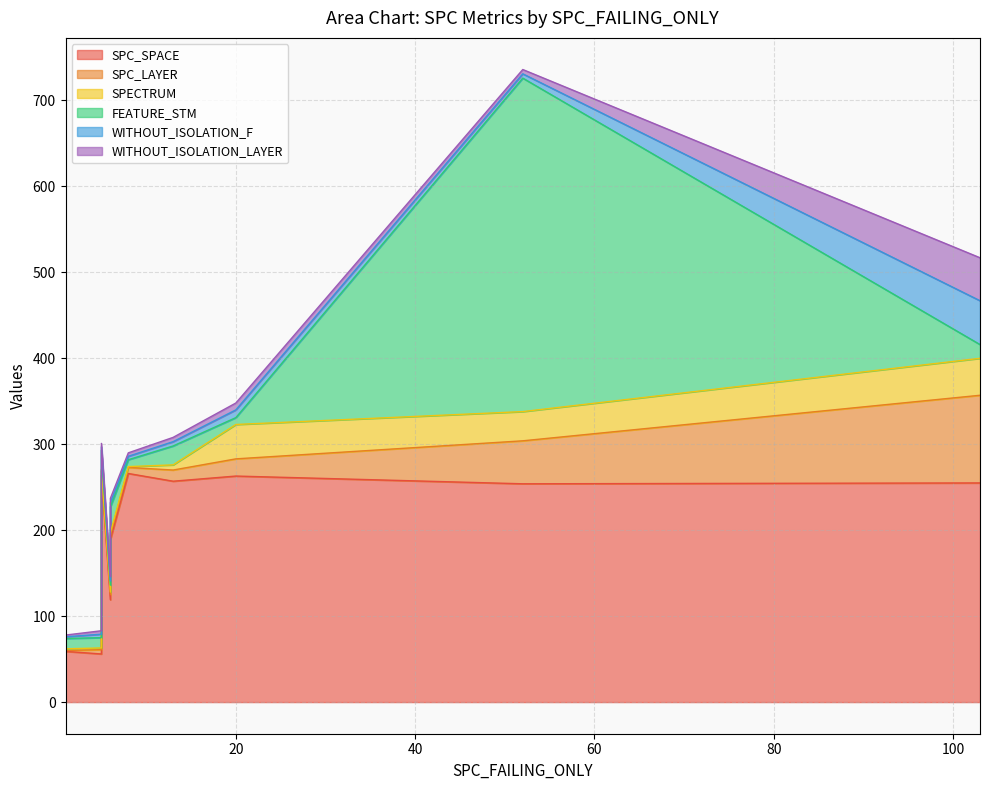

What is the average value of the WITHOUT_ISOLATION_LAYER series?

9